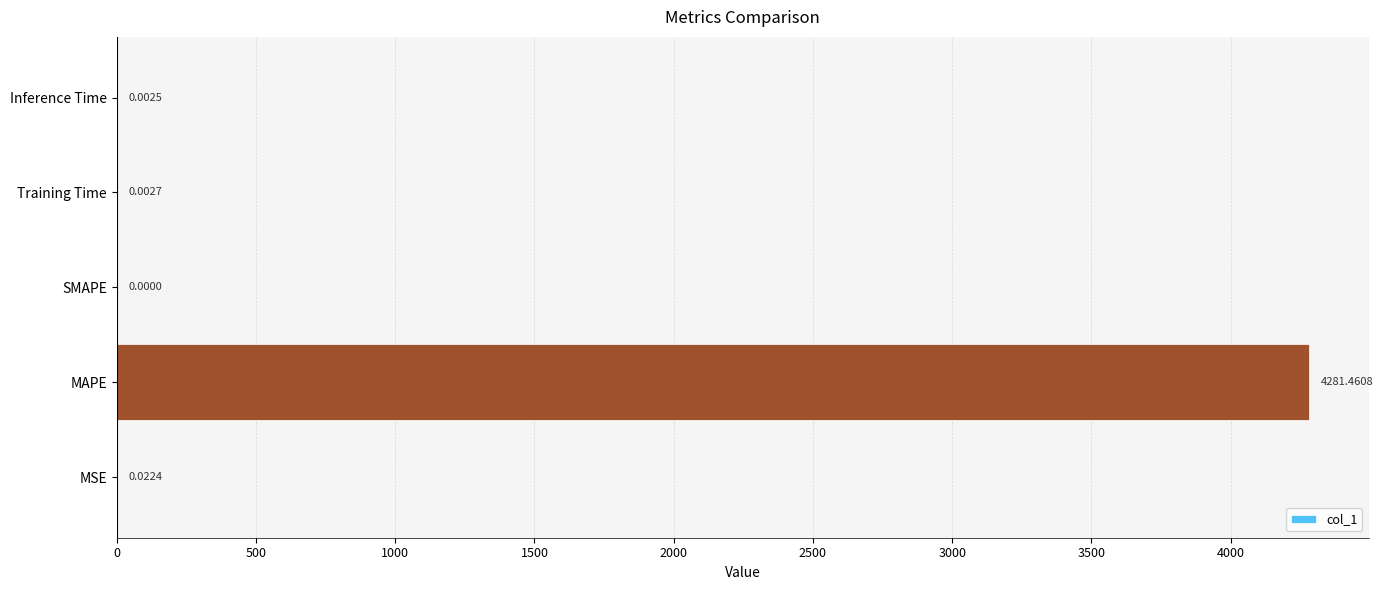

What is the sum of all values?

4281.5